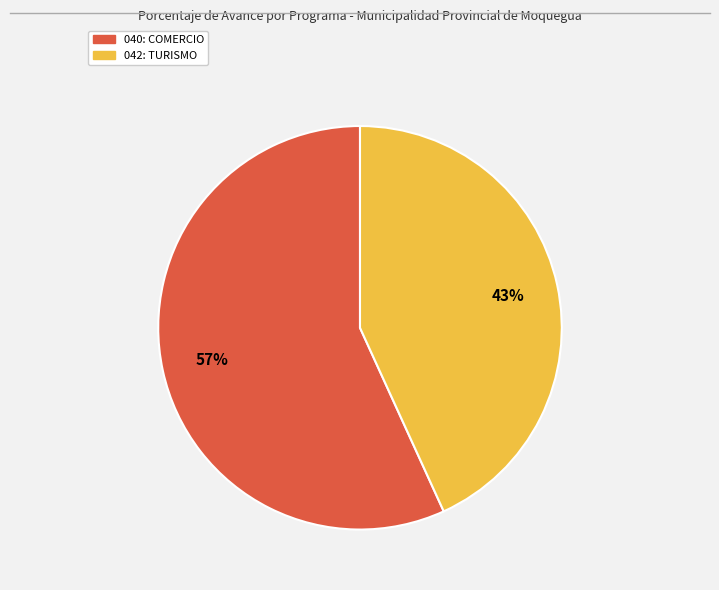

Combined, do 042: TURISMO and 040: COMERCIO account for over 50%?

Yes